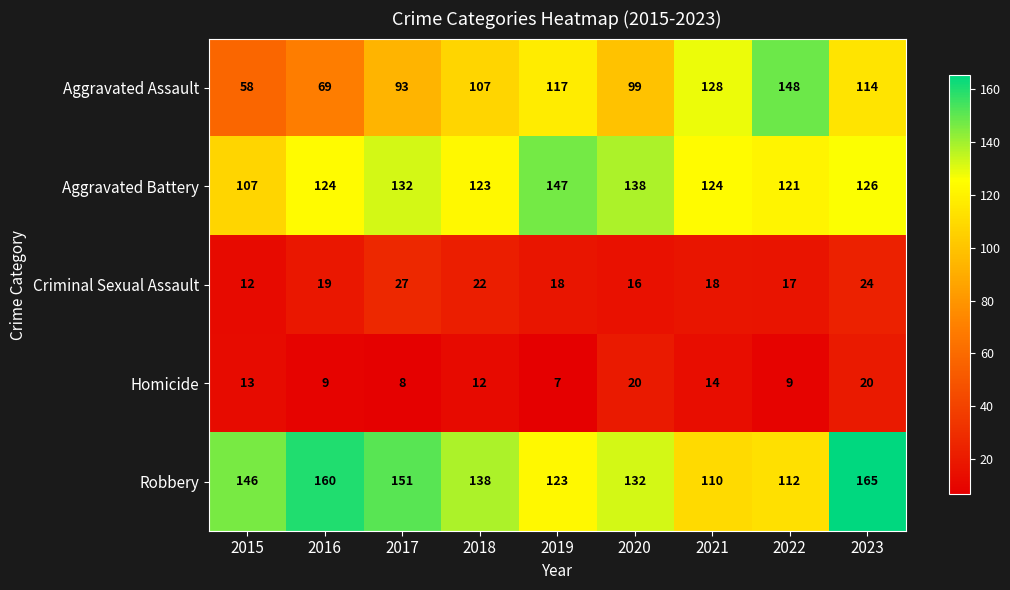

What is the approximate value of Homicide at 2023?

20